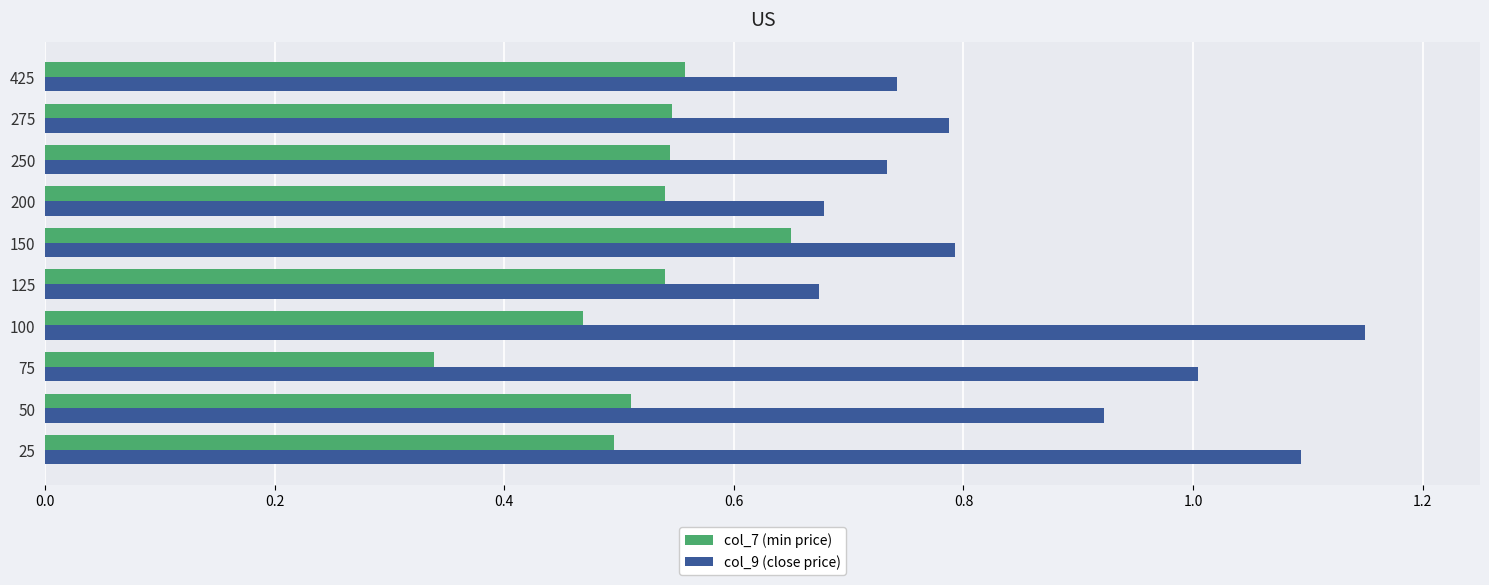

What is the difference between the second highest and minimum values in the col_9 (close price) series?

0.4